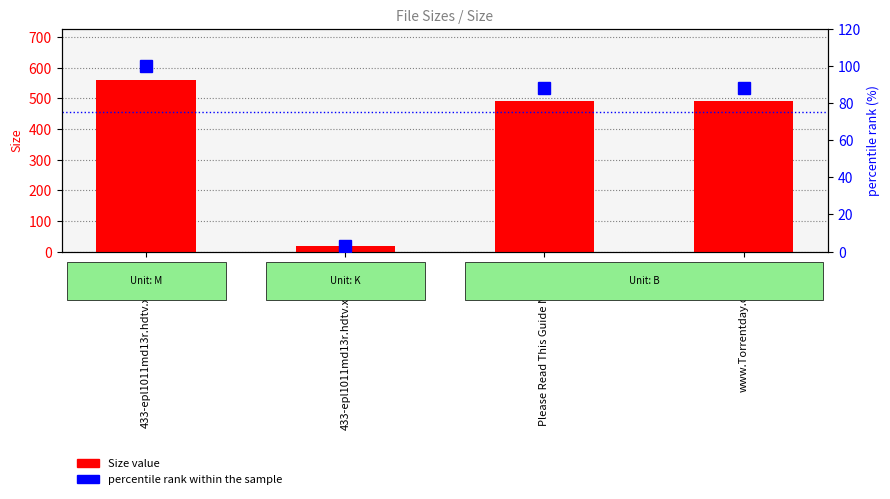

At which label does Size reach its peak?

433-epl1011md13r.hdtv.xvid.avi